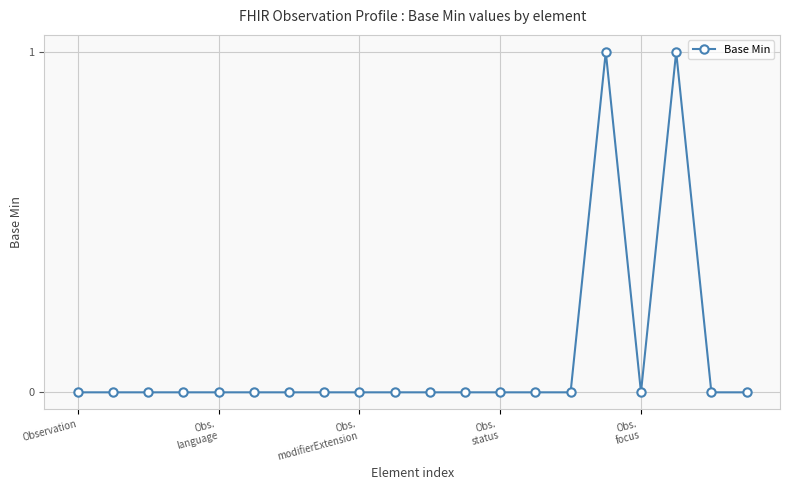

What is the value of the 18th point from the left?

1